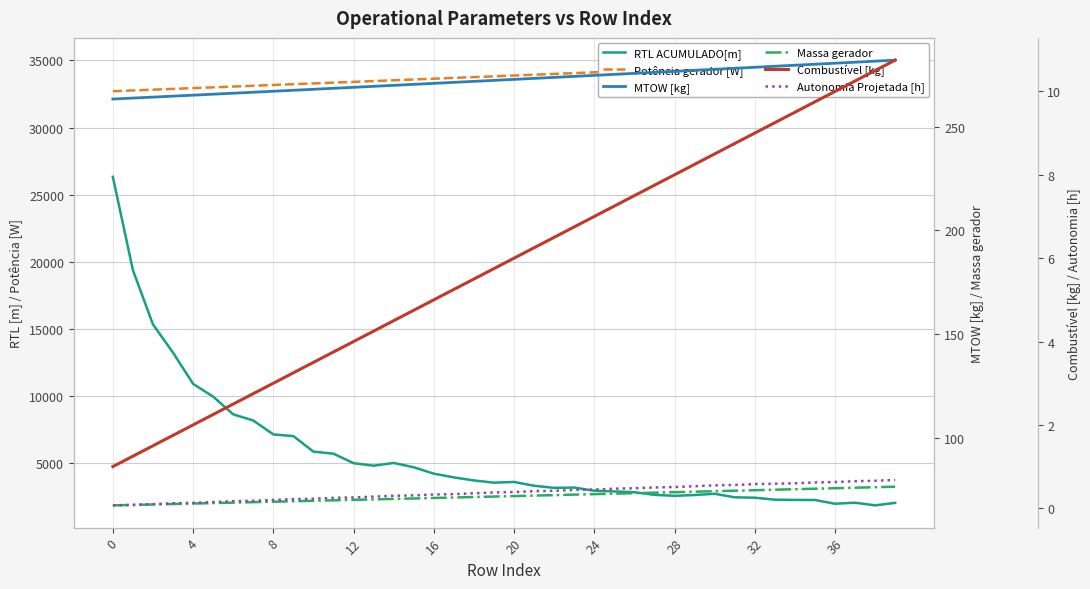

What is the average value of the Combustível [kg] series?

5.9